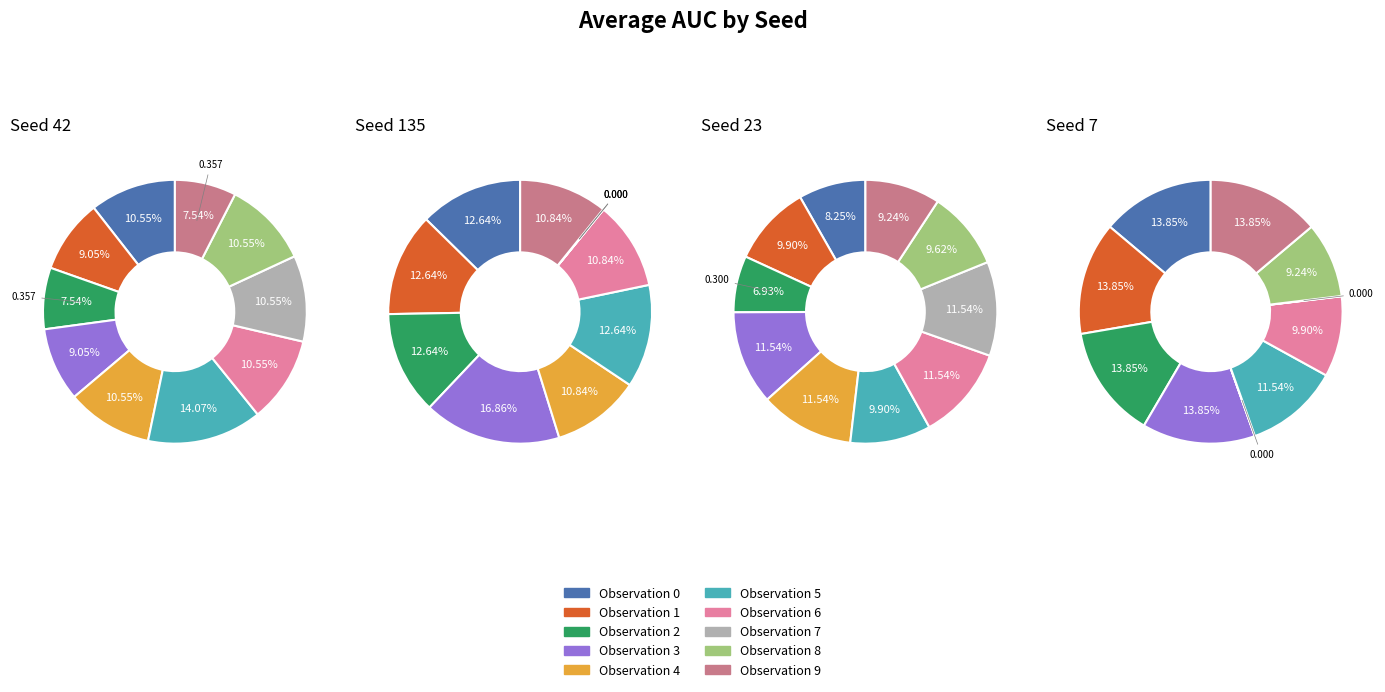

Which slice is the smallest?

7